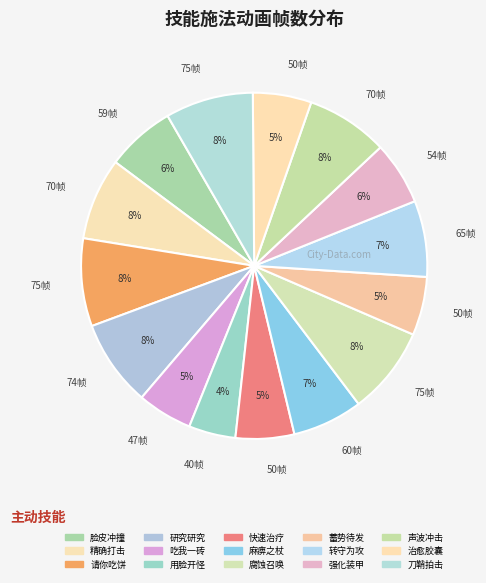

What is the largest slice in the pie chart?

请你吃饼(75)